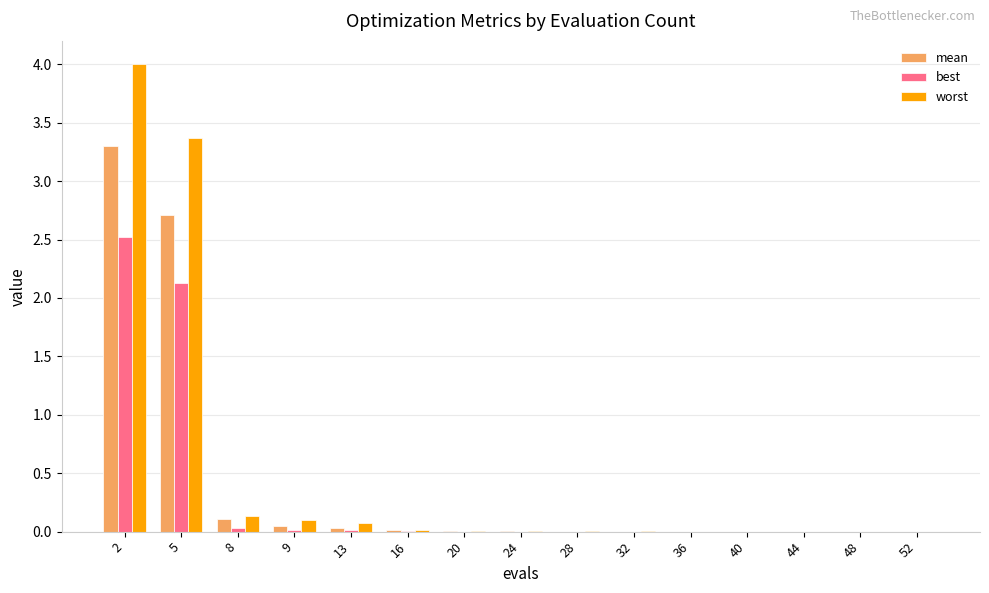

True or false: worst has a value of 0.1 at 9.

True